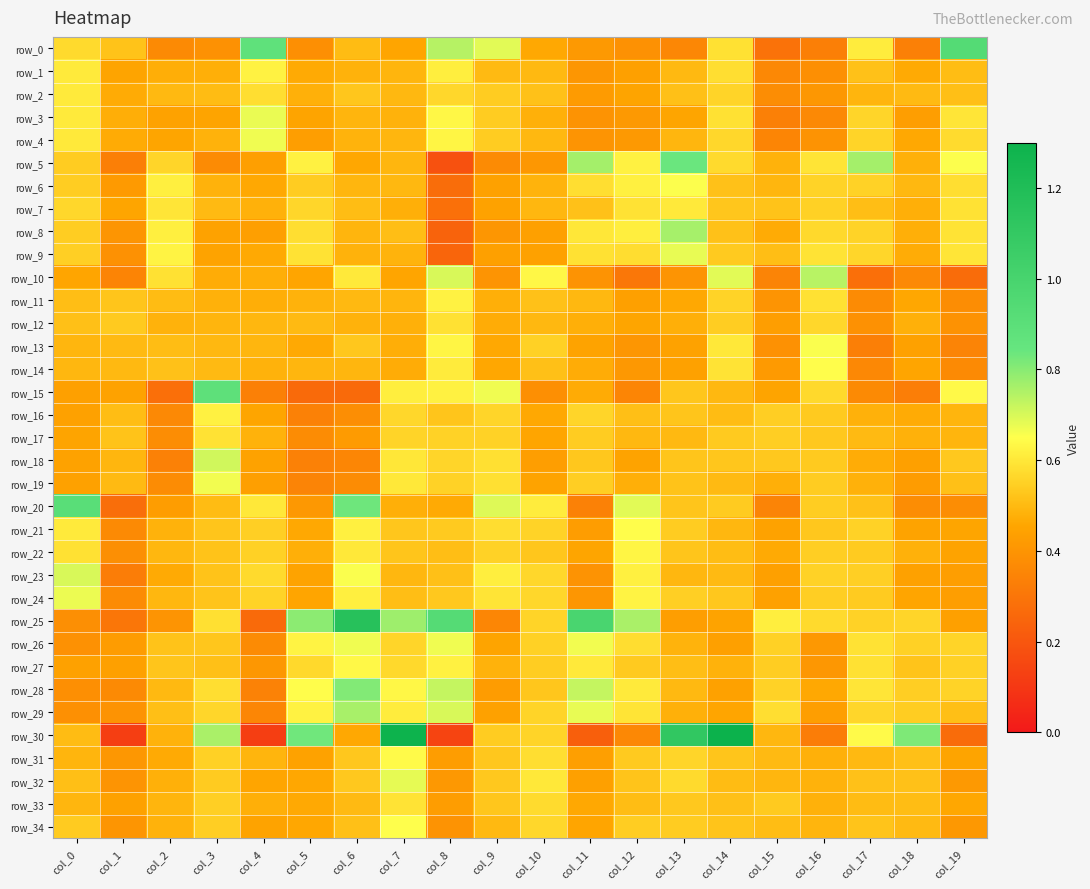

Reading left to right, what are all the values shown in this chart?

row_0: 0.6	0.5	0.4	0.4	0.9	0.4	0.5	0.5	0.7	0.7	0.5	0.4	0.4	0.4	0.6	0.3	0.3	0.6	0.3	0.9
row_1: 0.6	0.5	0.5	0.5	0.6	0.5	0.5	0.5	0.6	0.5	0.5	0.4	0.4	0.5	0.6	0.4	0.4	0.5	0.5	0.5
row_2: 0.6	0.5	0.5	0.5	0.6	0.5	0.5	0.5	0.6	0.5	0.5	0.4	0.5	0.5	0.6	0.4	0.4	0.5	0.5	0.5
row_3: 0.6	0.5	0.4	0.5	0.7	0.5	0.5	0.5	0.6	0.5	0.5	0.4	0.4	0.5	0.6	0.3	0.4	0.6	0.4	0.6
row_4: 0.6	0.5	0.5	0.5	0.7	0.4	0.5	0.5	0.6	0.5	0.5	0.4	0.4	0.5	0.6	0.4	0.4	0.6	0.5	0.6
row_5: 0.5	0.3	0.6	0.4	0.4	0.6	0.5	0.5	0.2	0.4	0.4	0.8	0.6	0.8	0.6	0.5	0.6	0.8	0.5	0.7
row_6: 0.5	0.4	0.6	0.5	0.5	0.5	0.5	0.5	0.3	0.4	0.5	0.6	0.6	0.7	0.5	0.5	0.6	0.6	0.5	0.6
row_7: 0.6	0.5	0.6	0.5	0.5	0.6	0.5	0.5	0.3	0.4	0.5	0.5	0.6	0.6	0.5	0.5	0.5	0.5	0.5	0.6
row_8: 0.5	0.4	0.6	0.4	0.4	0.6	0.5	0.5	0.2	0.4	0.4	0.6	0.6	0.8	0.5	0.5	0.6	0.6	0.5	0.6
row_9: 0.5	0.4	0.6	0.4	0.5	0.6	0.5	0.5	0.2	0.4	0.4	0.6	0.6	0.7	0.5	0.5	0.6	0.6	0.5	0.6
row_10: 0.5	0.3	0.6	0.5	0.5	0.5	0.6	0.5	0.7	0.4	0.6	0.4	0.3	0.4	0.7	0.3	0.7	0.3	0.4	0.3
row_11: 0.5	0.5	0.5	0.5	0.5	0.5	0.5	0.5	0.6	0.5	0.5	0.5	0.4	0.5	0.6	0.4	0.6	0.4	0.5	0.4
row_12: 0.5	0.5	0.5	0.5	0.5	0.5	0.5	0.5	0.6	0.5	0.5	0.5	0.5	0.5	0.5	0.4	0.6	0.4	0.5	0.4
row_13: 0.5	0.5	0.5	0.5	0.5	0.5	0.5	0.5	0.6	0.5	0.5	0.4	0.4	0.4	0.6	0.4	0.7	0.3	0.4	0.3
row_14: 0.5	0.5	0.5	0.5	0.5	0.5	0.5	0.5	0.6	0.5	0.5	0.5	0.4	0.4	0.6	0.4	0.6	0.4	0.5	0.4
row_15: 0.4	0.4	0.3	0.9	0.3	0.3	0.3	0.6	0.6	0.7	0.4	0.5	0.4	0.5	0.5	0.4	0.6	0.4	0.3	0.6
row_16: 0.4	0.5	0.4	0.6	0.5	0.3	0.4	0.6	0.5	0.6	0.5	0.6	0.5	0.5	0.5	0.5	0.5	0.5	0.5	0.5
row_17: 0.5	0.5	0.4	0.6	0.5	0.4	0.4	0.6	0.6	0.6	0.5	0.5	0.5	0.5	0.5	0.5	0.5	0.5	0.5	0.5
row_18: 0.4	0.5	0.3	0.7	0.4	0.3	0.4	0.6	0.6	0.6	0.4	0.5	0.4	0.5	0.5	0.5	0.5	0.5	0.4	0.5
row_19: 0.4	0.5	0.4	0.7	0.4	0.3	0.4	0.6	0.6	0.6	0.4	0.5	0.5	0.5	0.5	0.5	0.5	0.5	0.4	0.5
row_20: 0.9	0.3	0.4	0.5	0.6	0.4	0.8	0.5	0.5	0.7	0.6	0.3	0.7	0.5	0.5	0.3	0.5	0.5	0.4	0.4
row_21: 0.6	0.4	0.5	0.5	0.5	0.5	0.6	0.5	0.5	0.6	0.6	0.4	0.6	0.5	0.5	0.4	0.5	0.6	0.4	0.5
row_22: 0.6	0.4	0.5	0.5	0.6	0.5	0.6	0.5	0.5	0.6	0.5	0.5	0.6	0.5	0.5	0.5	0.5	0.5	0.5	0.4
row_23: 0.7	0.3	0.5	0.5	0.6	0.4	0.7	0.5	0.5	0.6	0.6	0.4	0.6	0.5	0.5	0.4	0.6	0.5	0.4	0.4
row_24: 0.7	0.4	0.5	0.5	0.6	0.5	0.6	0.5	0.5	0.6	0.6	0.4	0.6	0.5	0.5	0.4	0.5	0.5	0.5	0.4
row_25: 0.4	0.3	0.4	0.6	0.3	0.8	1.2	0.8	0.9	0.4	0.6	1.0	0.8	0.4	0.4	0.6	0.6	0.6	0.6	0.4
row_26: 0.4	0.4	0.5	0.5	0.4	0.6	0.7	0.6	0.7	0.5	0.5	0.7	0.6	0.5	0.4	0.5	0.4	0.6	0.5	0.6
row_27: 0.4	0.4	0.5	0.5	0.4	0.6	0.6	0.6	0.6	0.5	0.5	0.6	0.5	0.5	0.5	0.5	0.4	0.6	0.5	0.5
row_28: 0.4	0.4	0.5	0.6	0.3	0.6	0.8	0.6	0.7	0.4	0.5	0.7	0.6	0.5	0.4	0.6	0.5	0.6	0.5	0.6
row_29: 0.4	0.4	0.5	0.6	0.4	0.6	0.8	0.6	0.7	0.4	0.6	0.7	0.6	0.5	0.5	0.6	0.4	0.6	0.5	0.5
row_30: 0.5	0.1	0.5	0.8	0.1	0.8	0.5	1.3	0.1	0.5	0.6	0.2	0.4	1.1	1.3	0.5	0.3	0.6	0.8	0.3
row_31: 0.5	0.4	0.5	0.6	0.5	0.4	0.5	0.6	0.4	0.5	0.6	0.4	0.5	0.6	0.5	0.5	0.5	0.5	0.5	0.5
row_32: 0.5	0.4	0.5	0.5	0.5	0.5	0.5	0.7	0.4	0.5	0.6	0.4	0.5	0.6	0.5	0.5	0.5	0.5	0.5	0.4
row_33: 0.5	0.4	0.5	0.5	0.5	0.5	0.5	0.6	0.4	0.5	0.6	0.5	0.5	0.5	0.5	0.5	0.5	0.5	0.5	0.5
row_34: 0.5	0.4	0.5	0.5	0.4	0.5	0.5	0.7	0.4	0.5	0.6	0.5	0.5	0.5	0.5	0.5	0.5	0.5	0.5	0.4